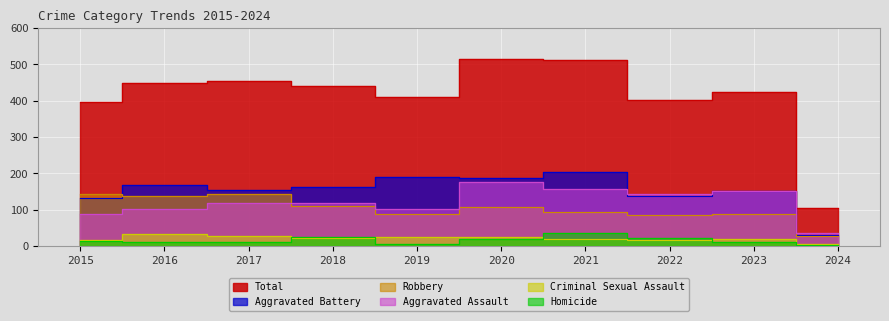

What is the sum of the Criminal Sexual Assault values at 2016 and 2015?

50